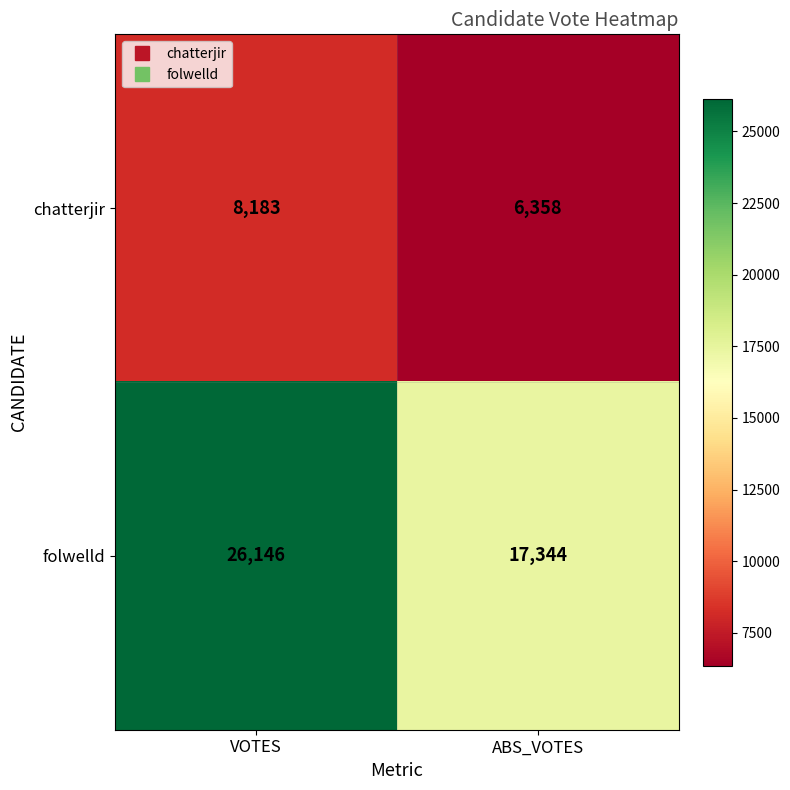

Reading left to right, what are all the values shown in this chart?

chatterjir: 8183	6358
folwelld: 26146	17344